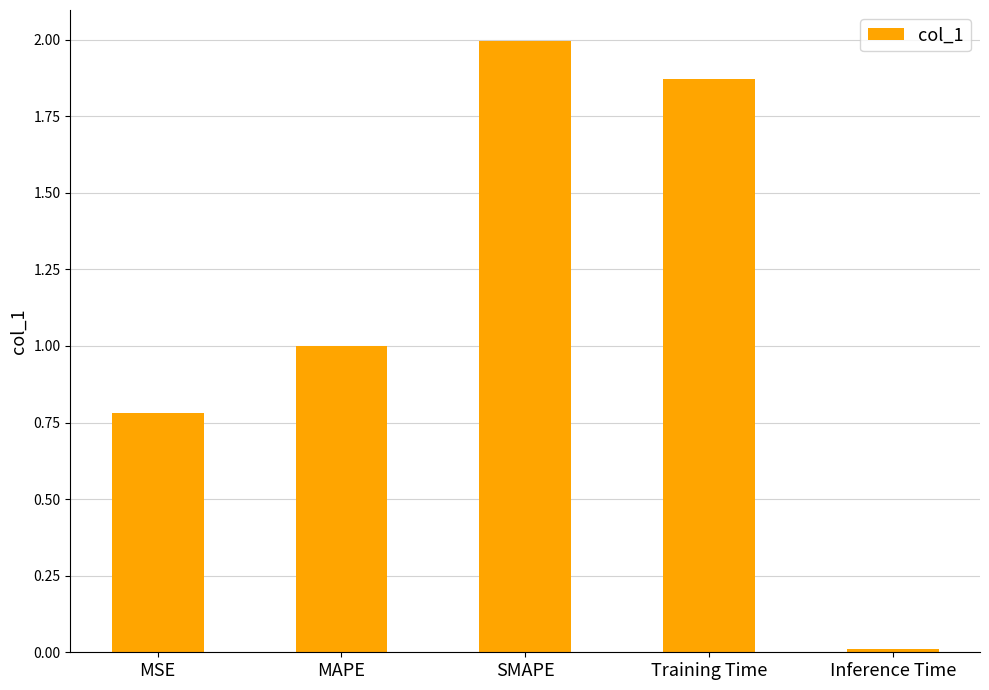

Is it true that the value at SMAPE is 0.5?

False